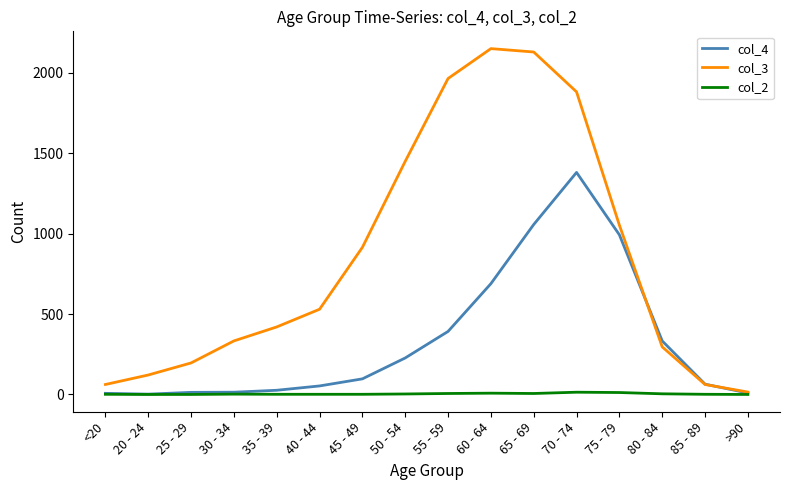

Which series has the largest range (max minus min)?

col_3